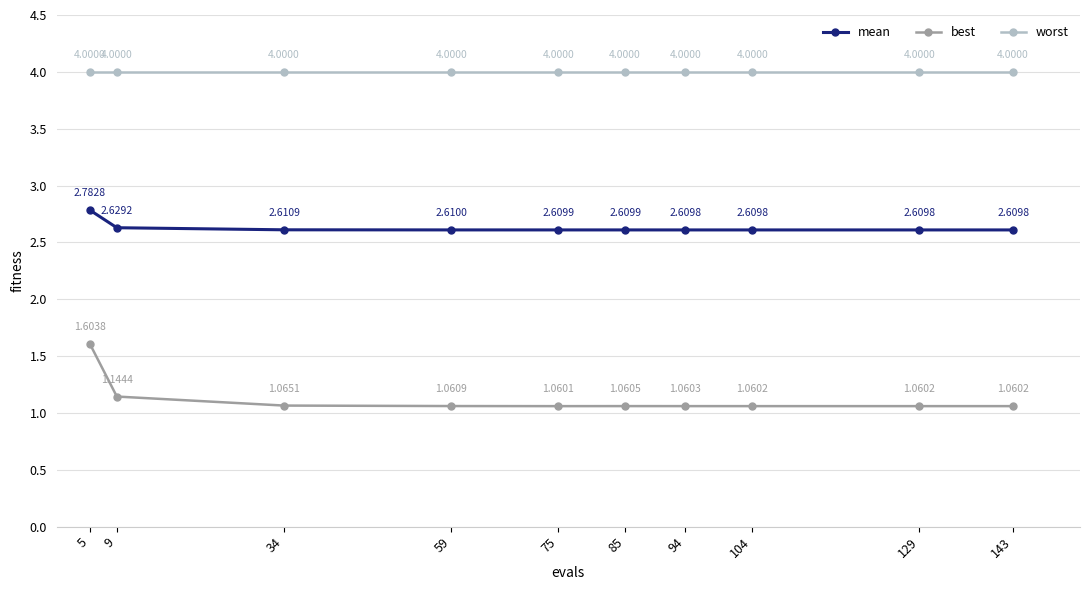

What is the value of the worst point at the 9th from the left?

4.0